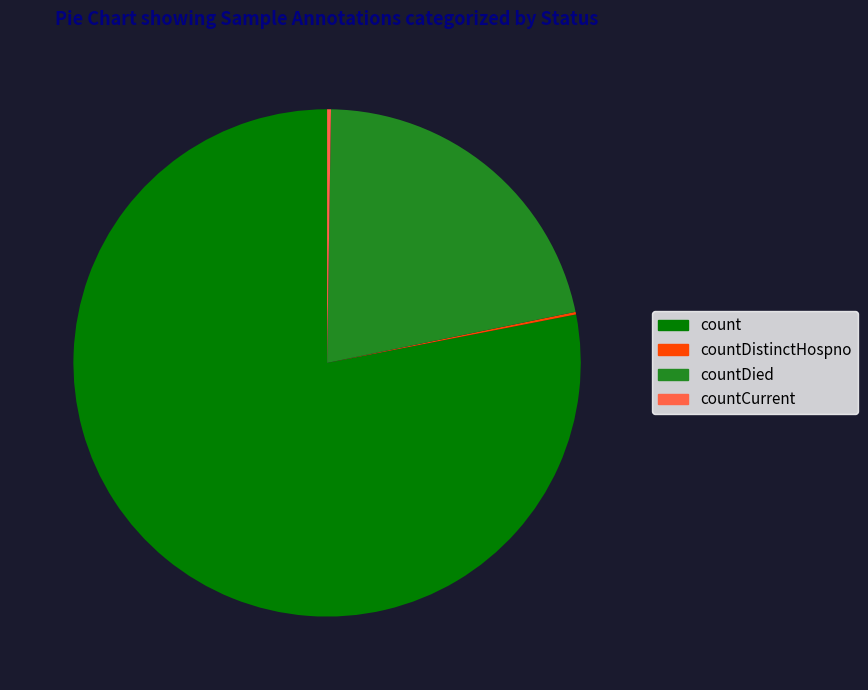

What is the largest slice in the pie chart?

count